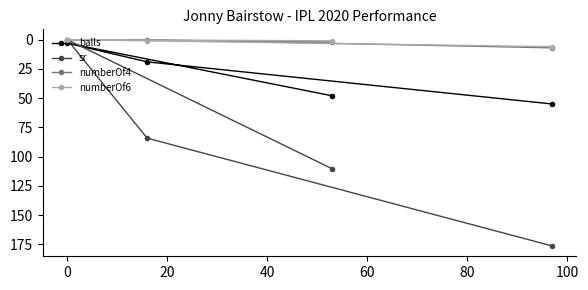

Reading left to right, extract all data points from this chart.

balls: 3.0	19.0	48.0	55.0
sr: 0.0	84.2	110.4	176.4
numberOf4: 0.0	0.0	2.0	7.0
numberOf6: 0.0	1.0	1.0	6.0